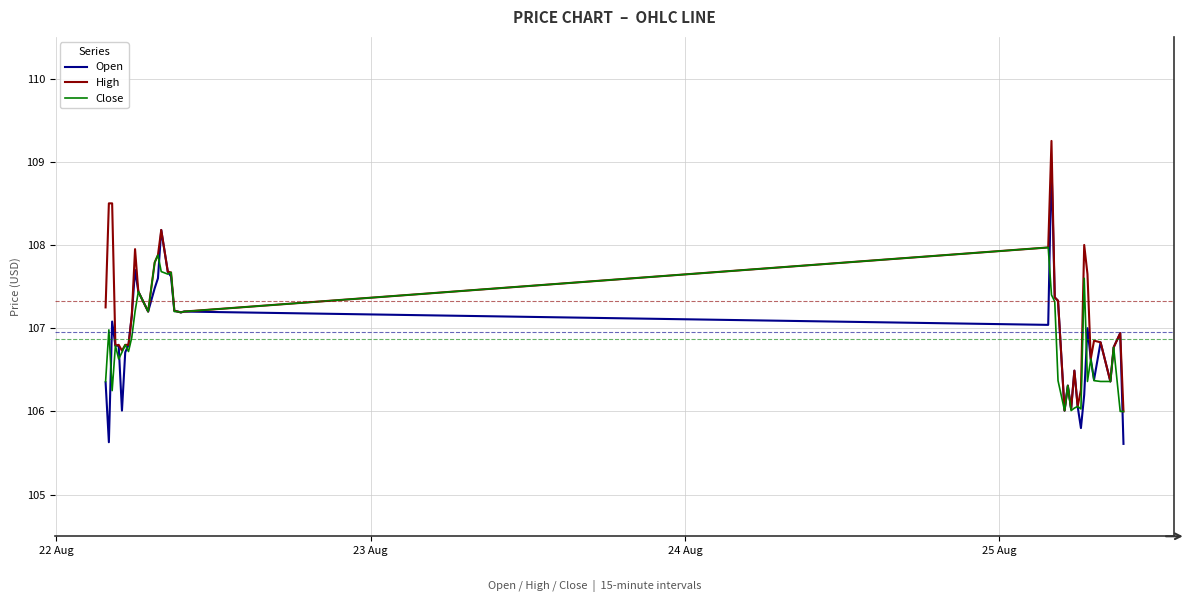

What is the minimum value for High?

106.0